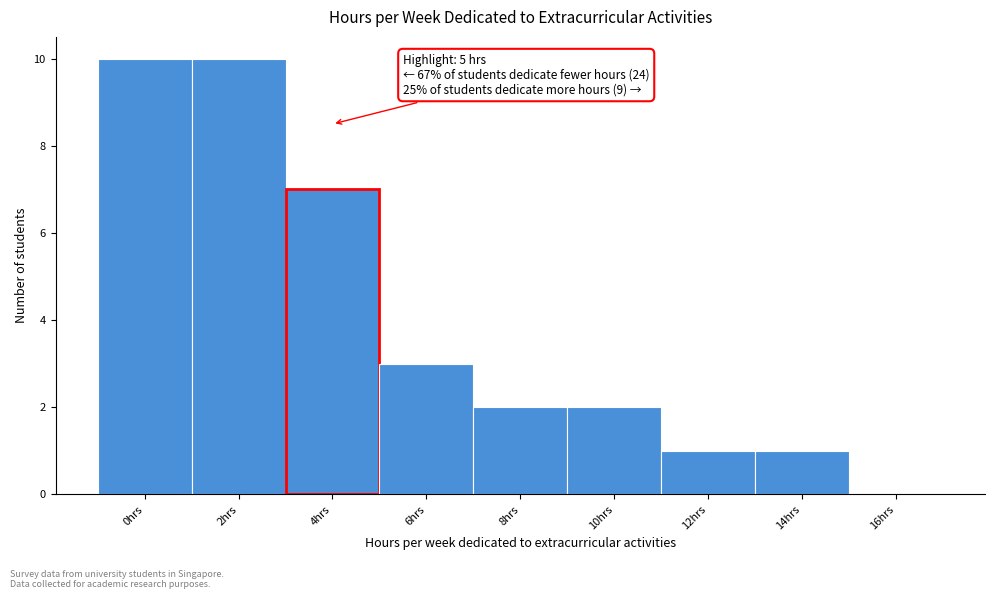

Reading left to right, list all the values displayed in this chart.

0hrs=10	2hrs=10	4hrs=7	6hrs=3	8hrs=2	10hrs=2	12hrs=1	14hrs=1	16hrs=0